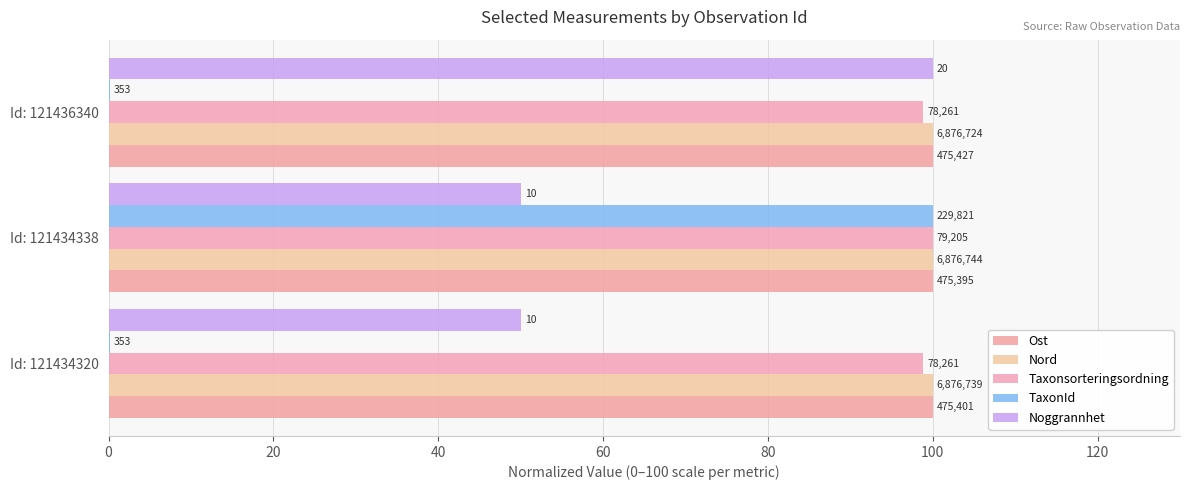

What is the minimum value for Nord?

100.0